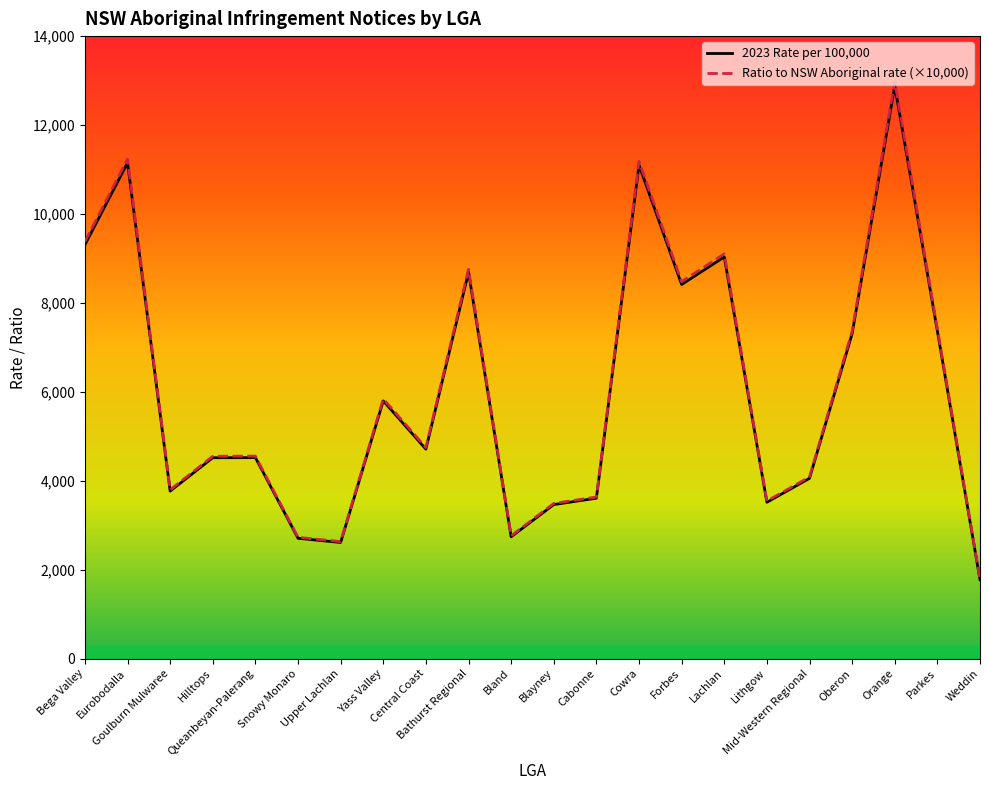

What is the sum of all 2023 Rate per 100,000 values?

133045.2